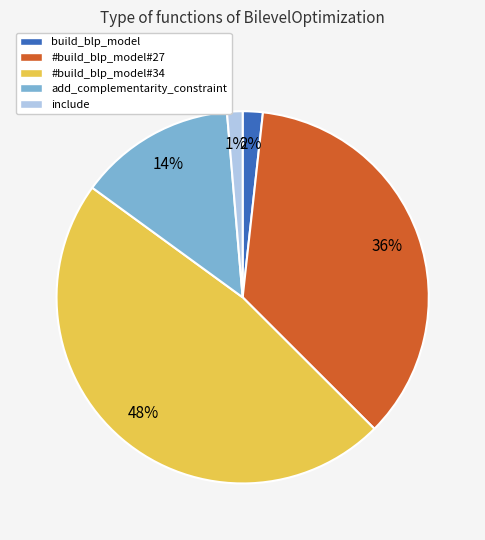

How many segments does this pie chart have?

5